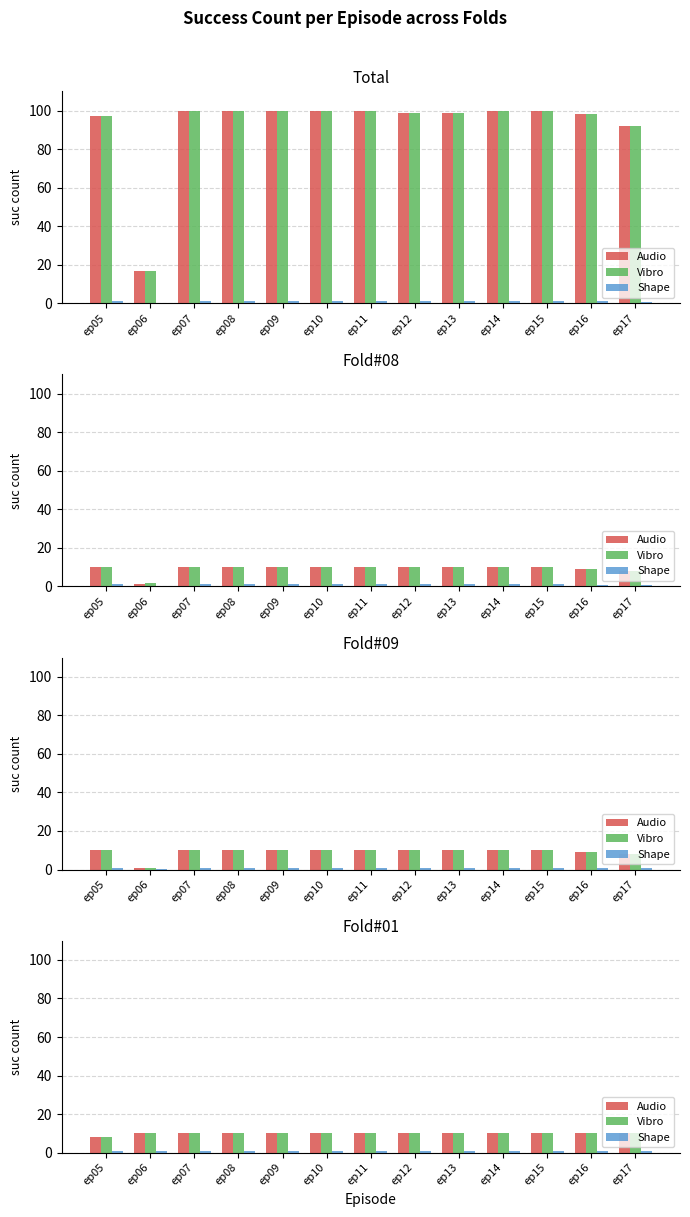

List the labels in order of Shape value, largest first.

ep06, ep07, ep08, ep09, ep10, ep11, ep12, ep13, ep14, ep15, ep16, ep17, ep05